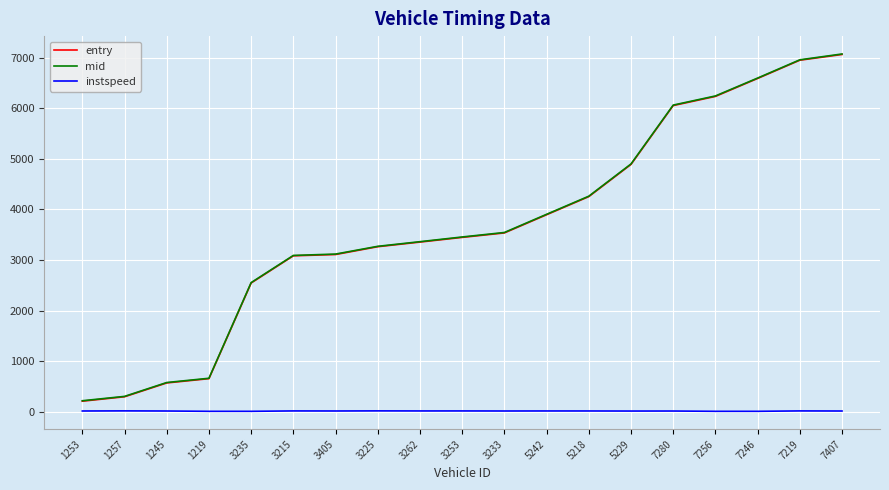

What is the maximum value shown in the chart?

7077.1